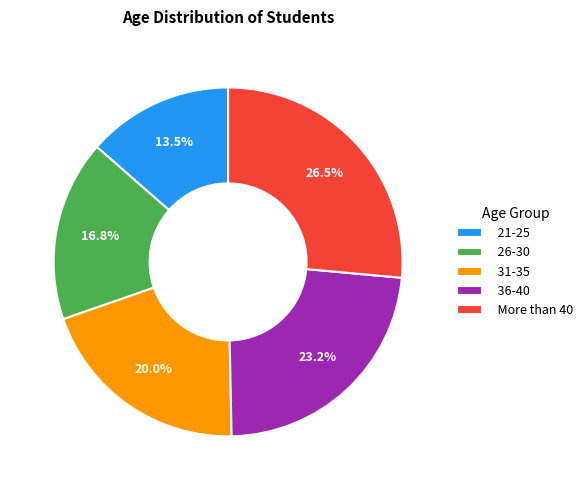

Is 31-35 the majority of the pie?

No